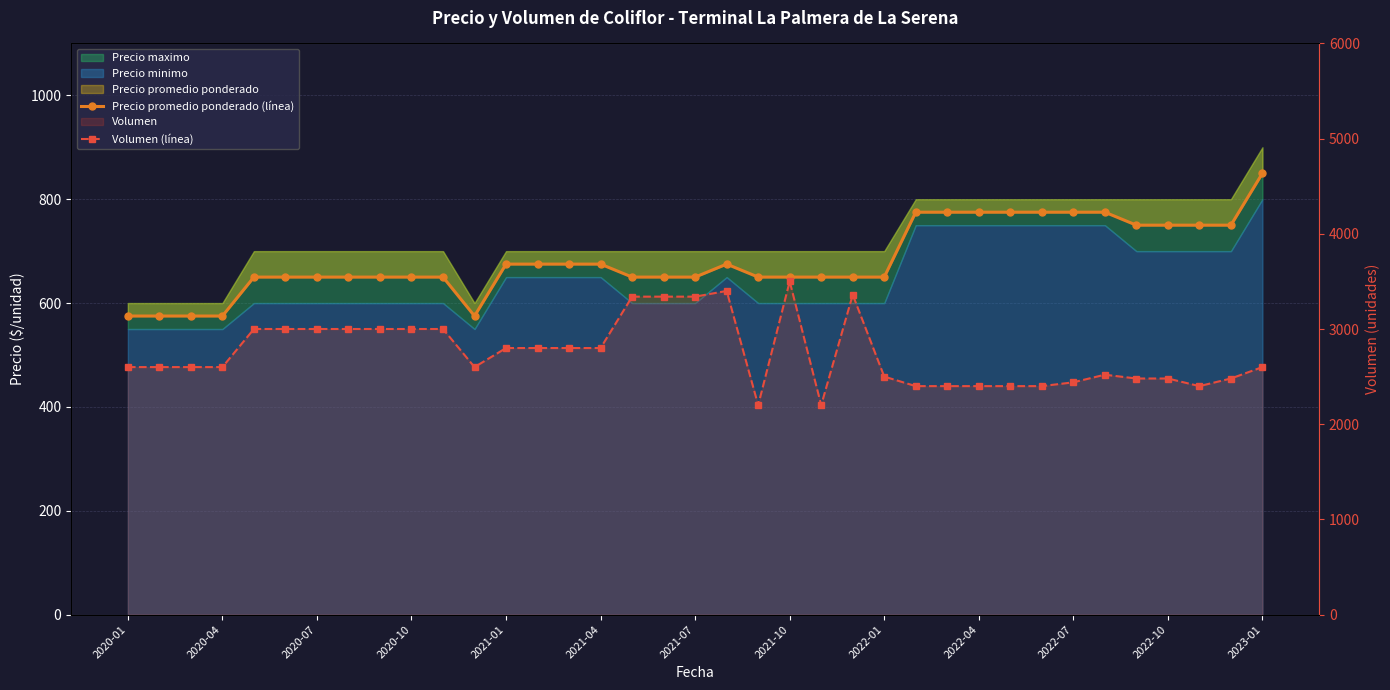

What is the maximum value shown in the chart?

3500